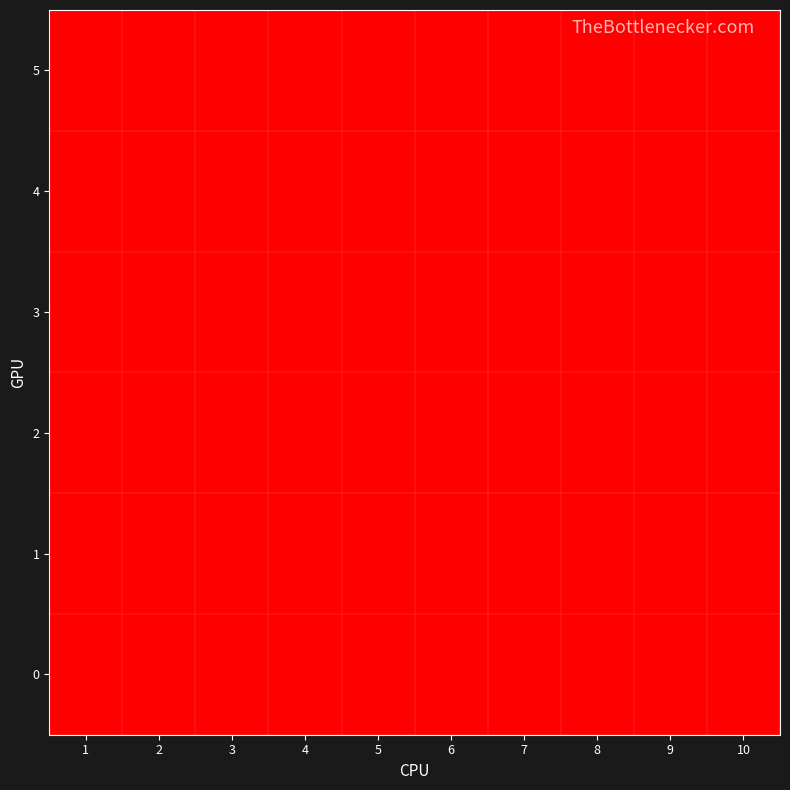

How many distinct data groups are displayed?

6